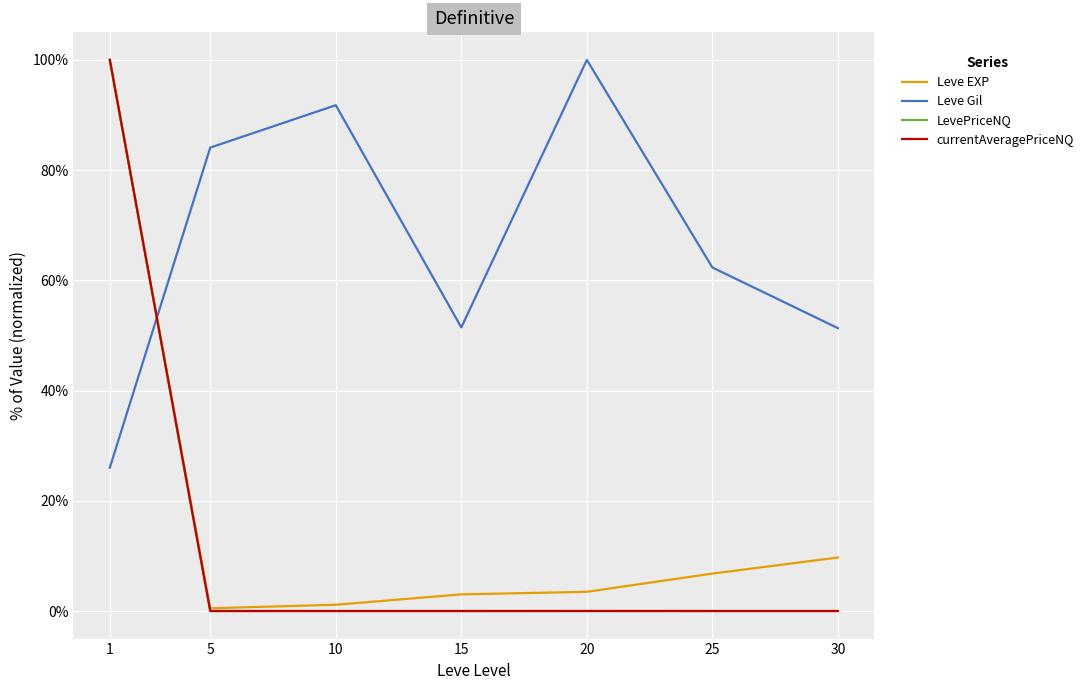

Between which two adjacent categories do Leve EXP and Leve Gil first intersect?

1 and 5